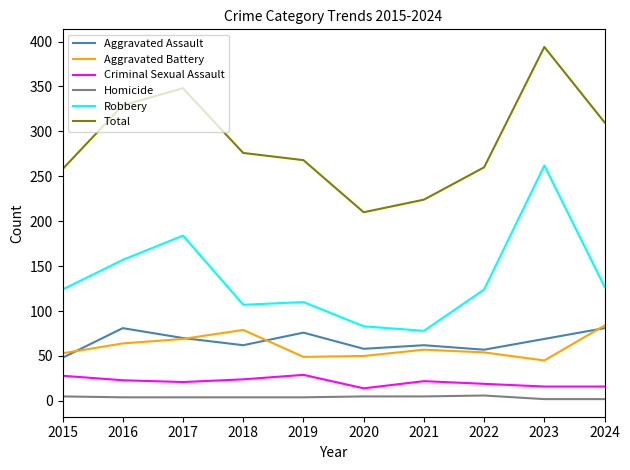

What is the spread (max minus min) of values at 2019?

264